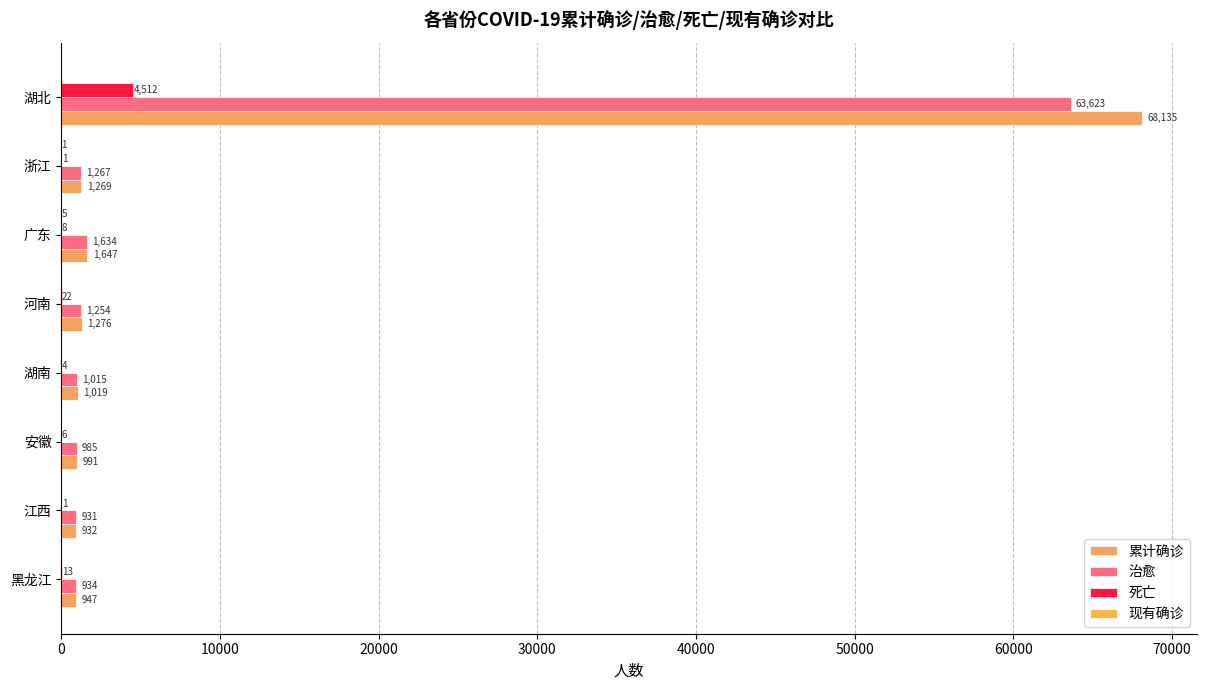

What is the average value of the 现有确诊 series?

1